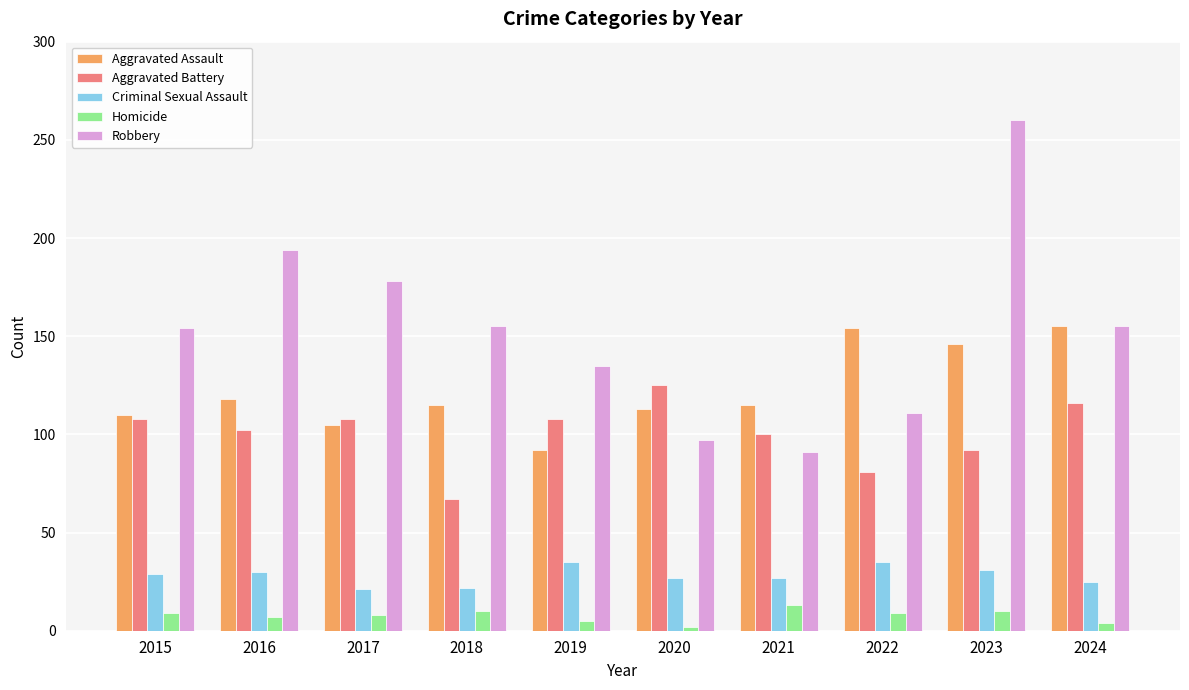

What is the value of the Criminal Sexual Assault bar at the 2nd from the left?

30